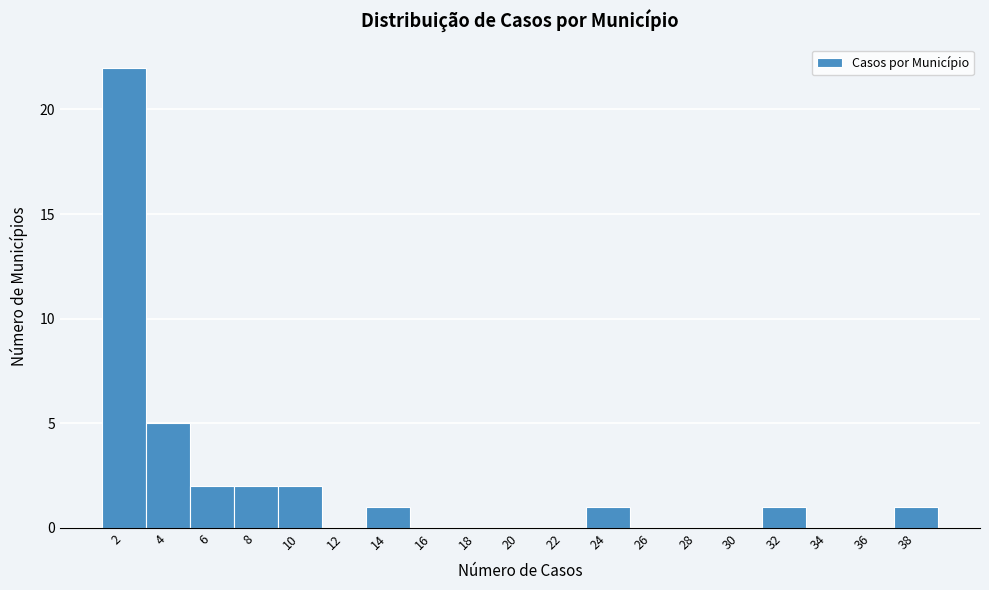

Reading left to right, list all the values displayed in this chart.

2=22	4=5	6=2	8=2	10=2	12=0	14=1	16=0	18=0	20=0	22=0	24=1	26=0	28=0	30=0	32=1	34=0	36=0	38=1